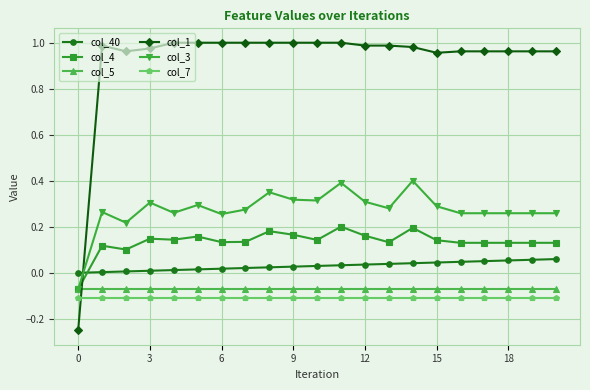

What is the maximum value for col_3?

0.4